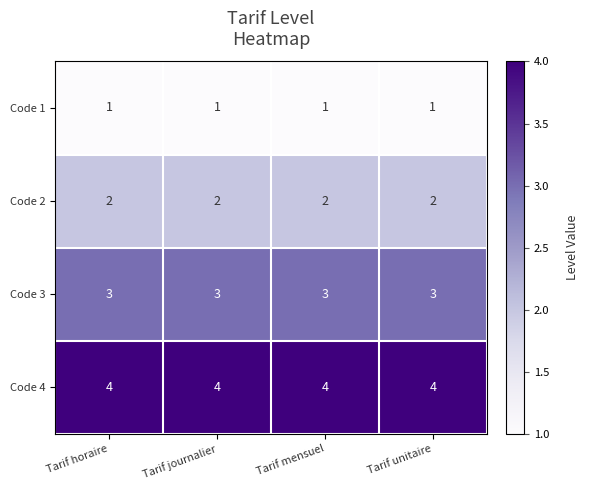

Is it true that Code 3 equals 1 at Tarif horaire?

False